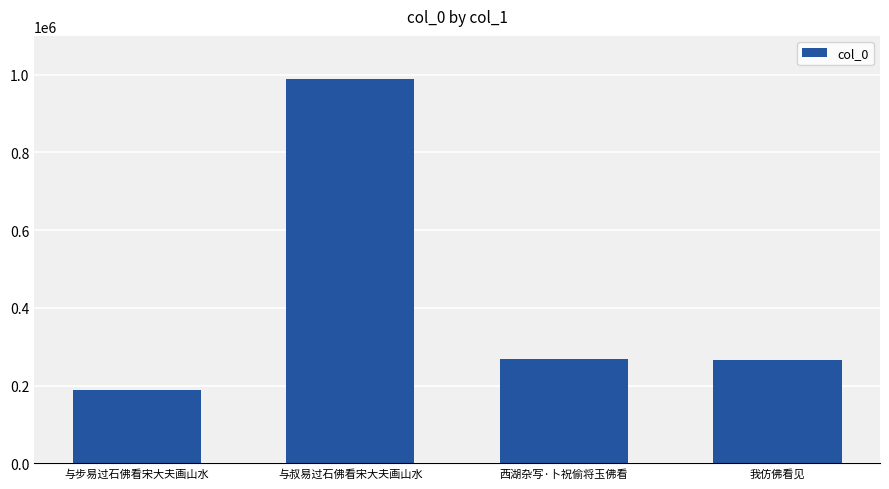

True or false: the data shows 73362 at 西湖杂写·卜祝偷将玉佛看.

False